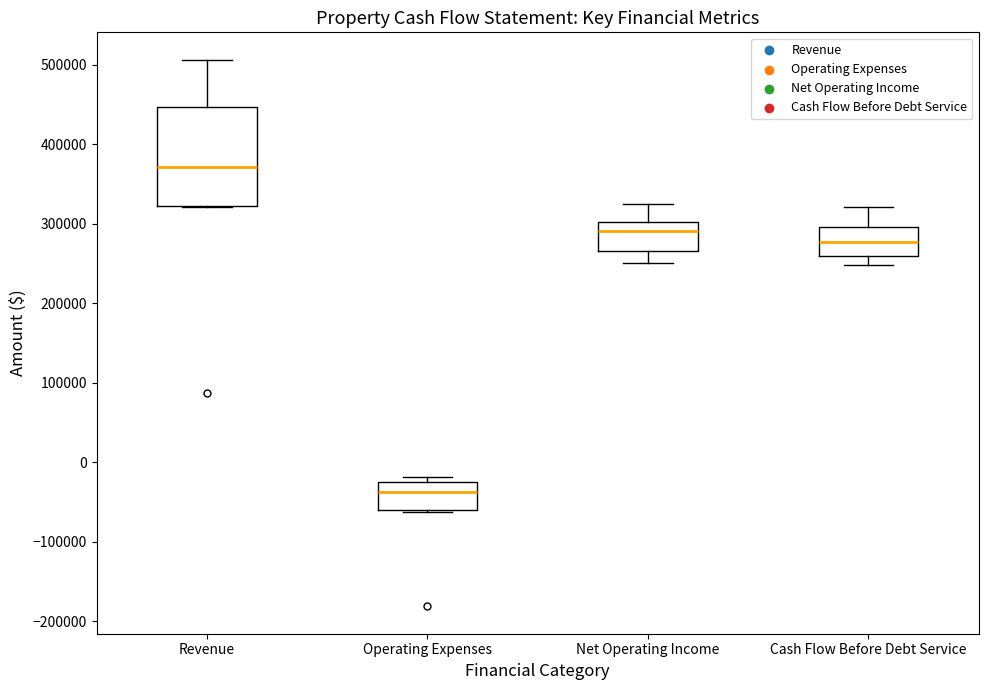

Reading left to right, read every box against the y-axis: the position of its median line, the range the box covers, and the ends of its whiskers. The values are not printed on the chart, so give them approximately, as read against the axis.

Revenue: median 370000, box 320000 to 450000, whiskers 320000 to 510000
Operating Expenses: median -40000, box -60000 to -20000, whiskers -60000 (just below the box's lower edge) to -20000 (just above the box's upper edge)
Net Operating Income: median 290000, box 270000 to 300000, whiskers 250000 to 320000
Cash Flow Before Debt Service: median 280000, box 260000 to 300000, whiskers 250000 to 320000